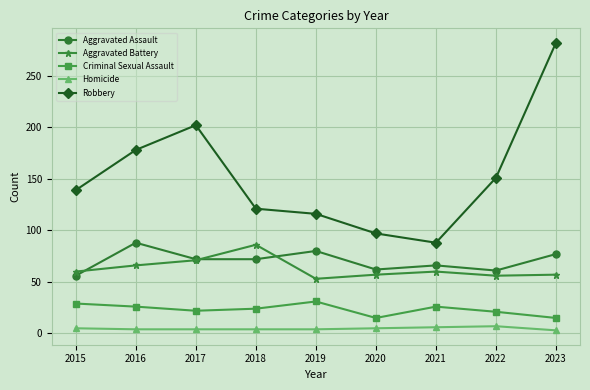

What value does the Homicide series have at 2023?

3